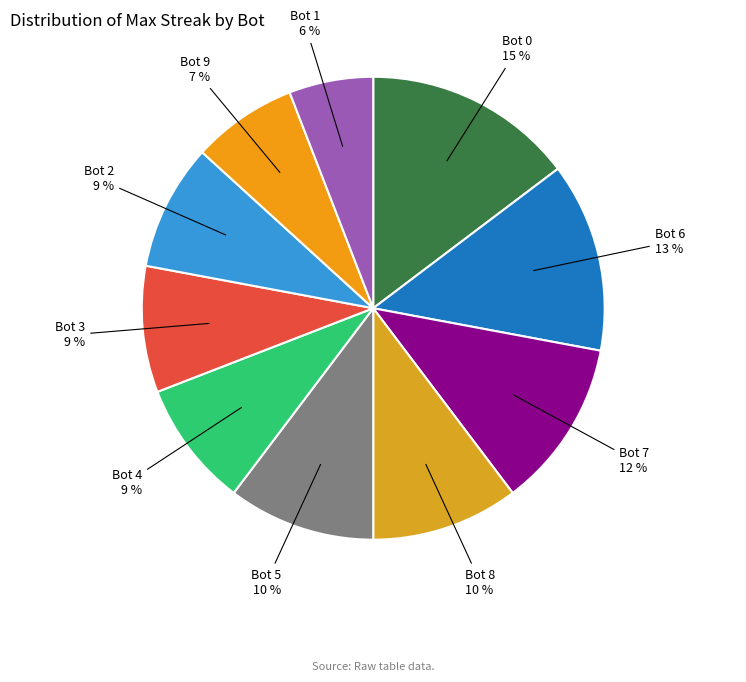

Which category has the smallest portion of the pie?

Bot 1